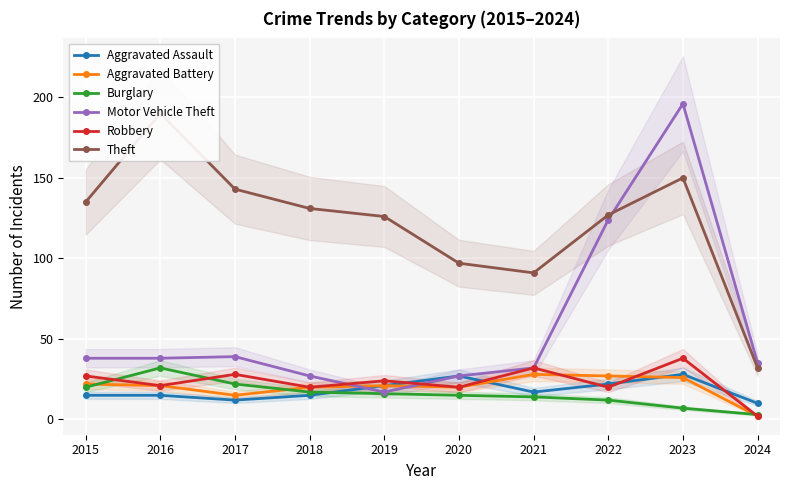

What is the difference between the second highest and second lowest values in the Motor Vehicle Theft series?

97